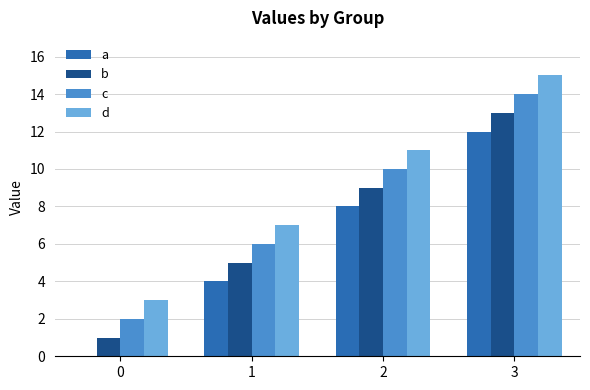

What is the approximate value of b at 0?

1